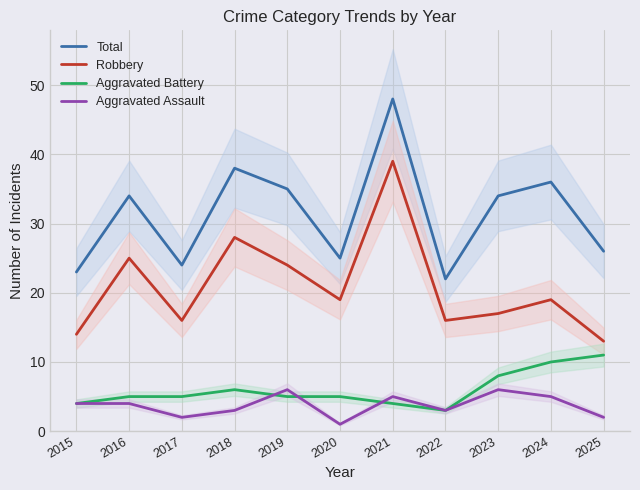

What is the sum of all Robbery values?

230